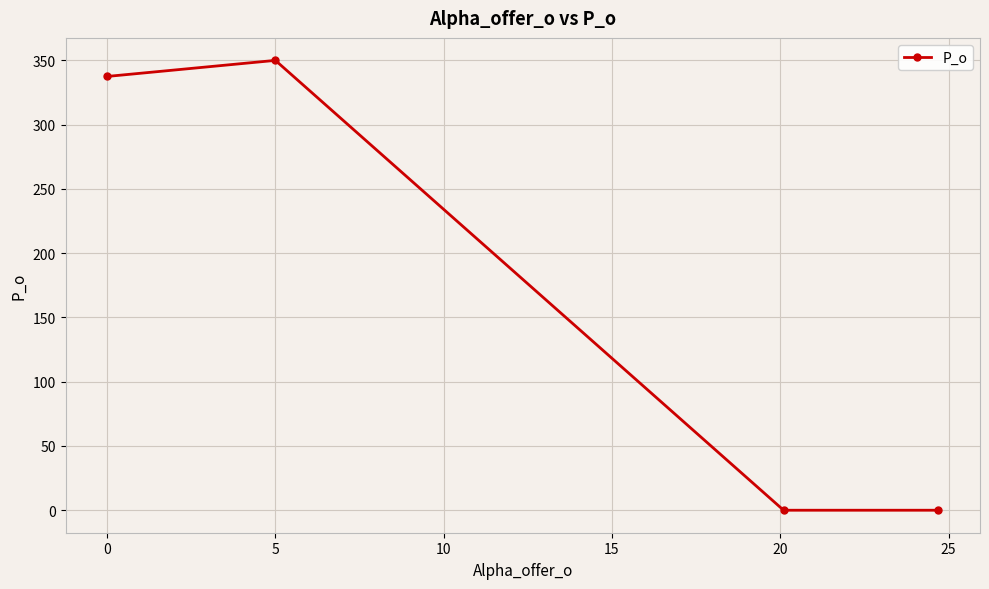

What is the maximum value shown in the chart?

350.0